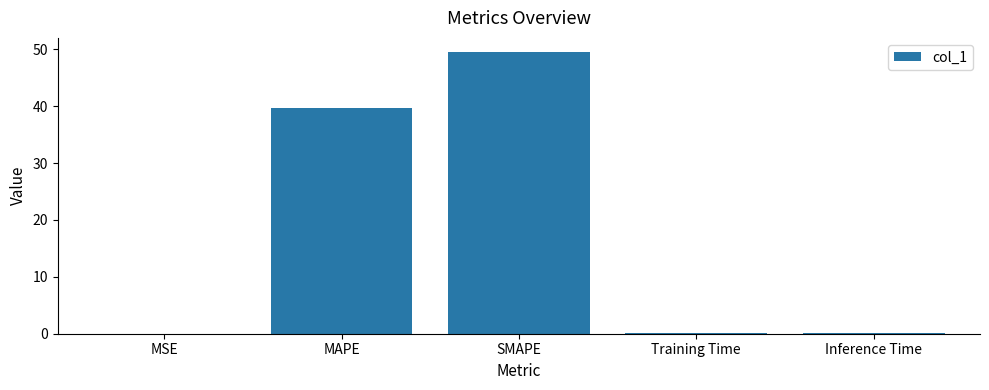

Which label corresponds to the largest value in the chart?

SMAPE